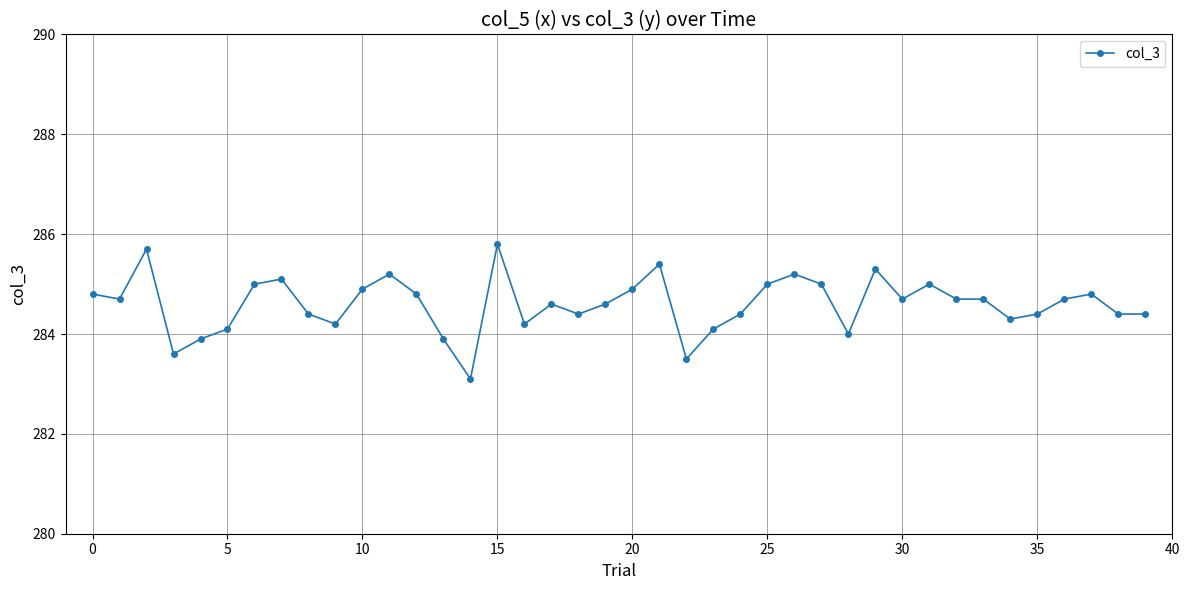

What is the greatest value displayed?

285.8